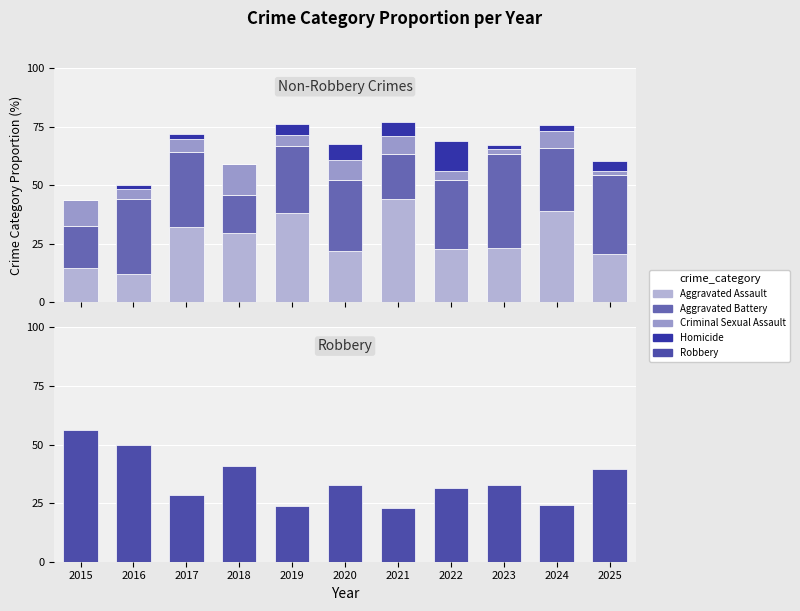

Rank the categories by Criminal Sexual Assault value from highest to lowest.

2018, 2015, 2020, 2021, 2024, 2017, 2019, 2016, 2022, 2025, 2023